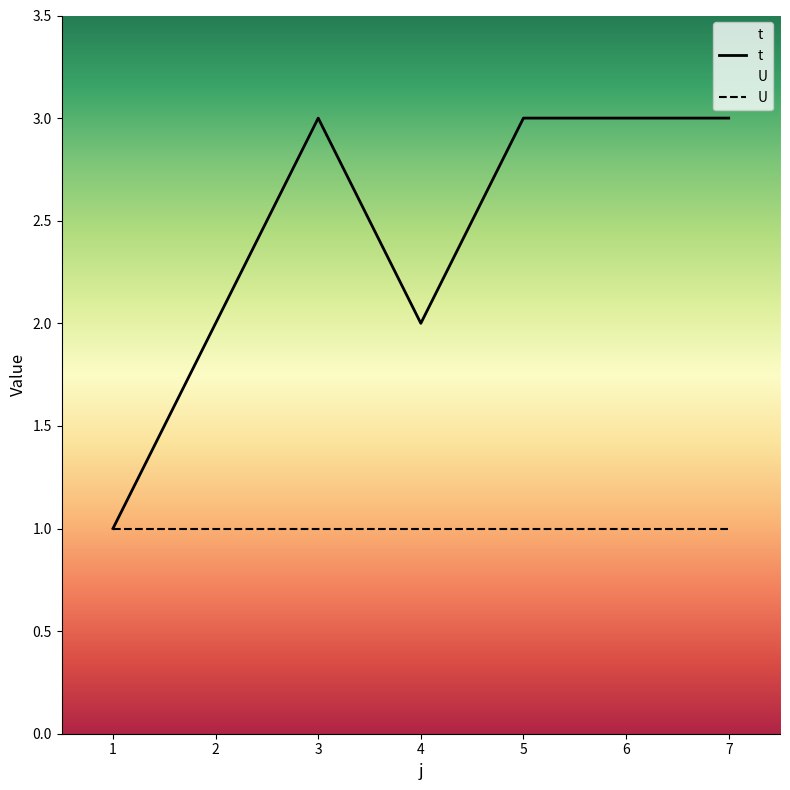

Which has a higher value, 7 or 5?

7